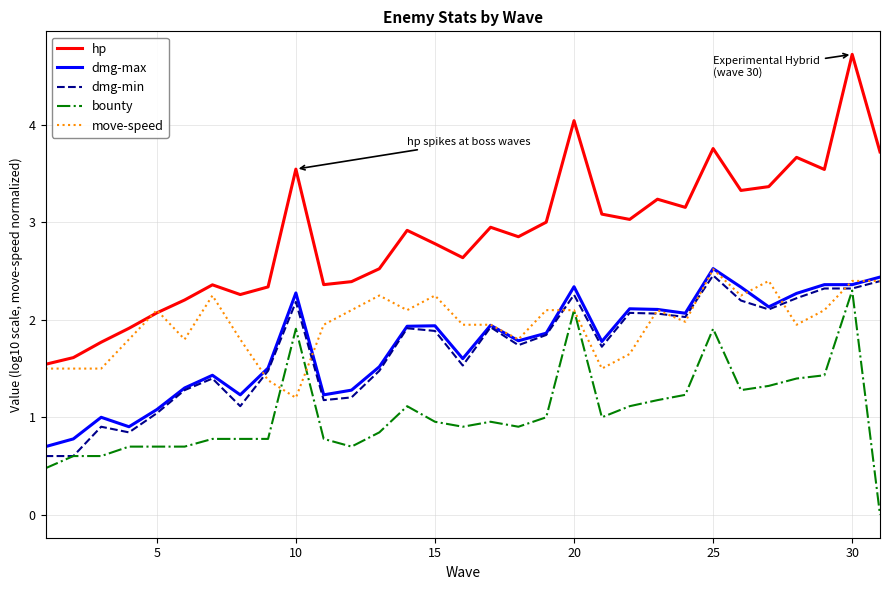

What is the sum of all dmg-min values?

52.3